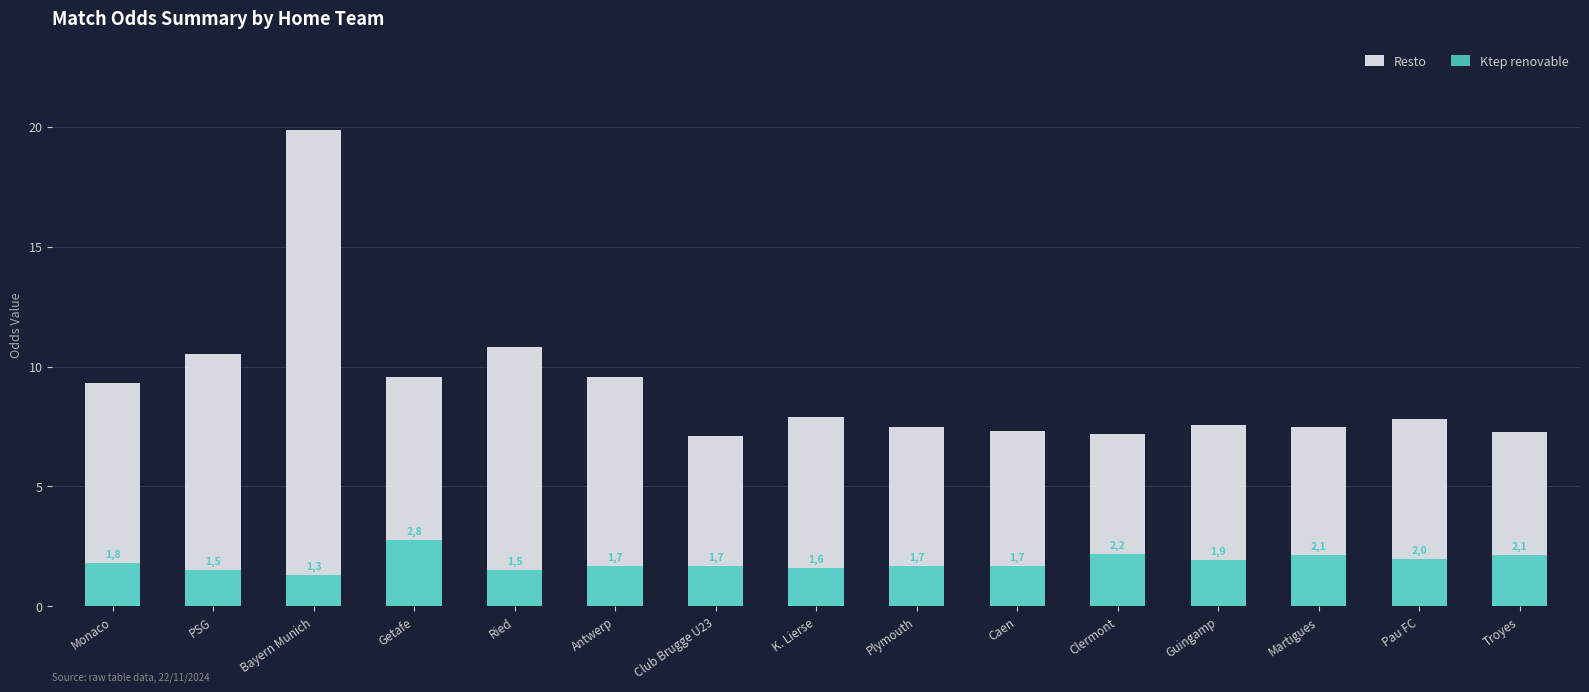

What is the total value across all series at Ried?

12.3